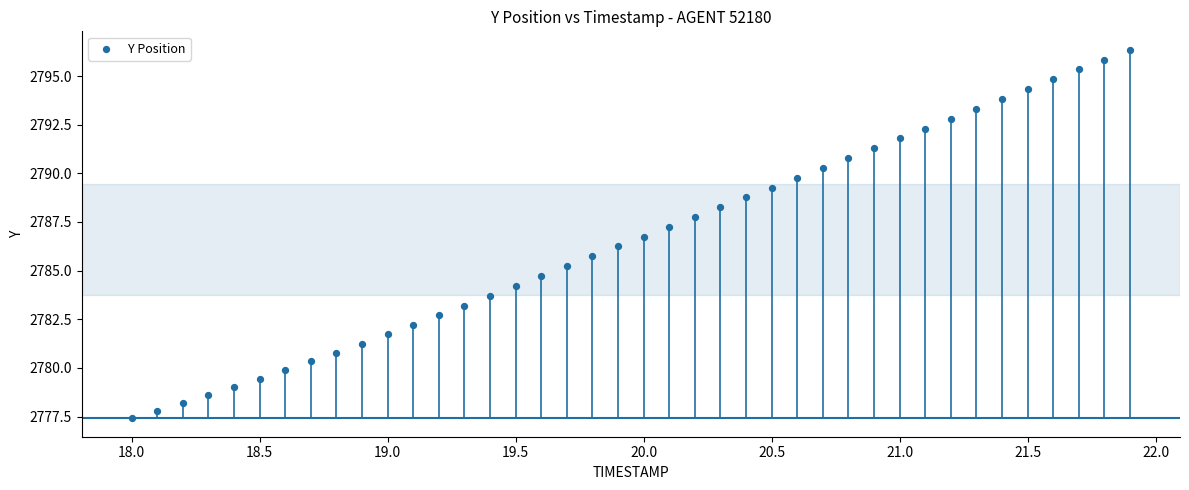

What is the range of X values (max minus min)?

3.9